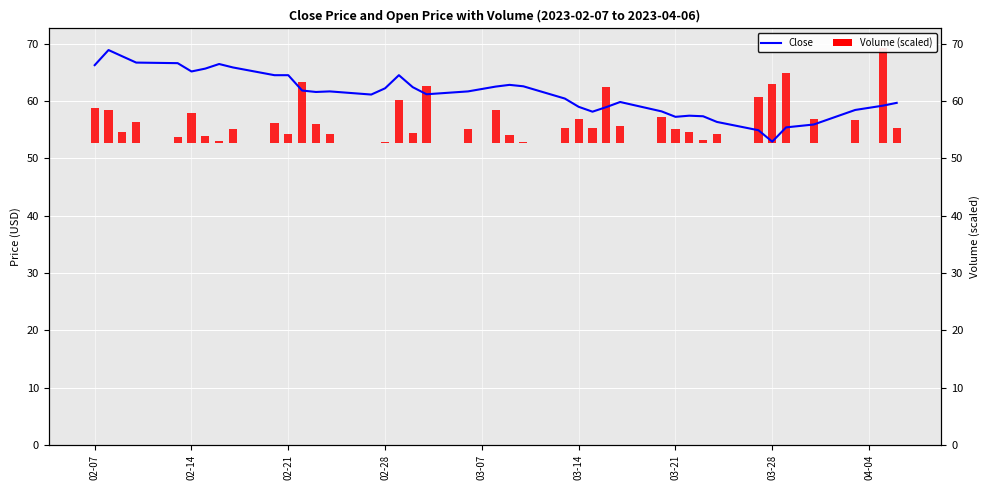

Is it true that the value at 03-14 is 97.8?

False